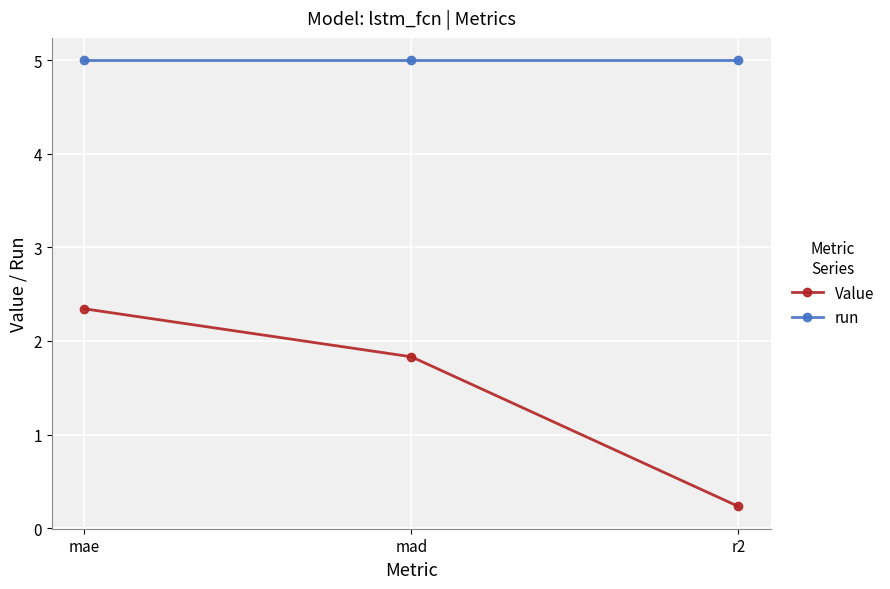

Where is Value nearest to the value 1?

r2